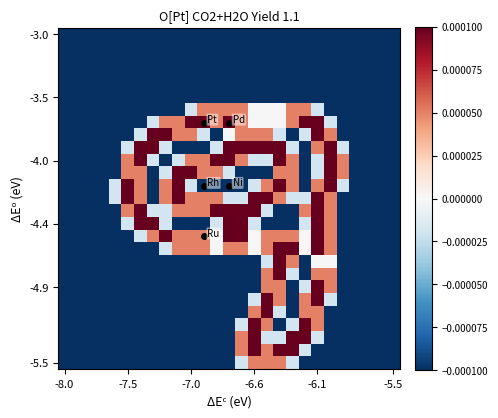

At which category does the chart reach its minimum across all series?

-8.0